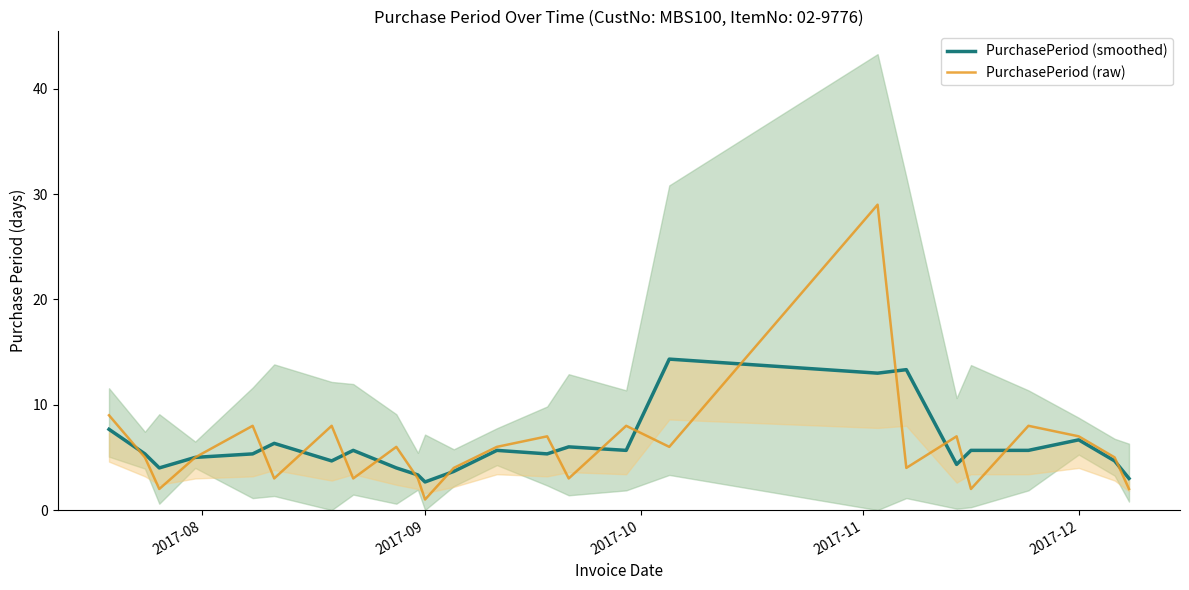

In PurchasePeriod (smoothed), how many points are lower than both neighbors (excluding endpoints)?

7